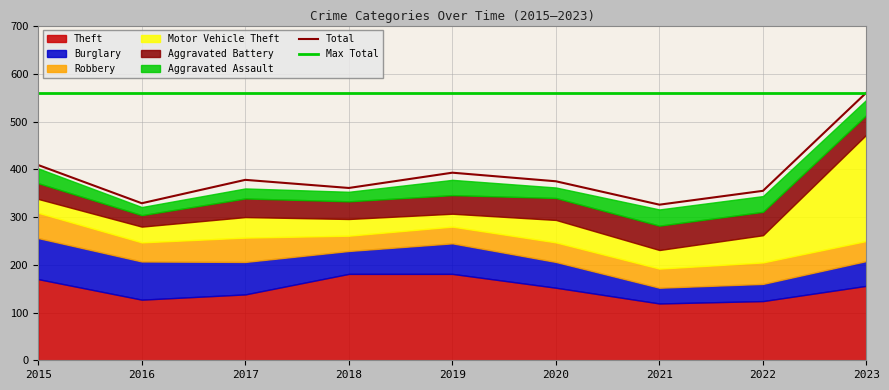

At which label is Max Total closest to 561?

2015